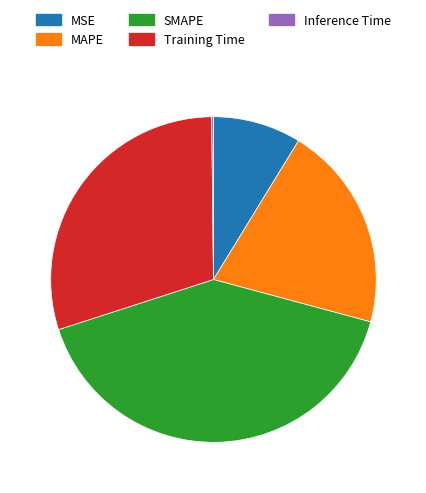

Do SMAPE and MSE together represent more than half of the pie?

No